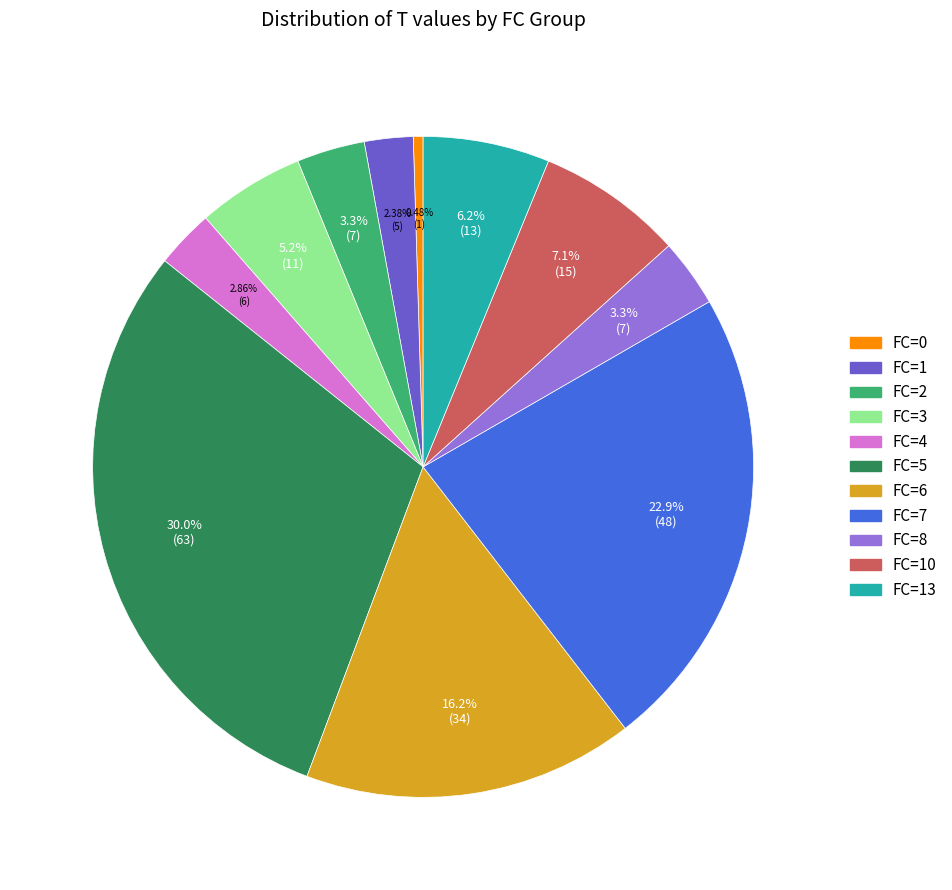

Does any single category account for the majority?

No